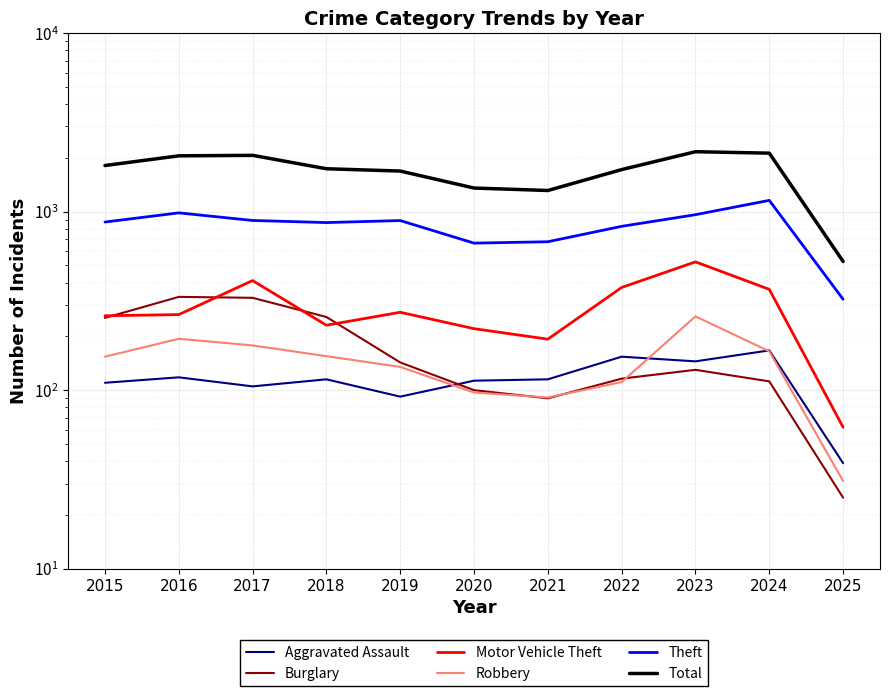

At which category is the sum across all series the highest?

2023